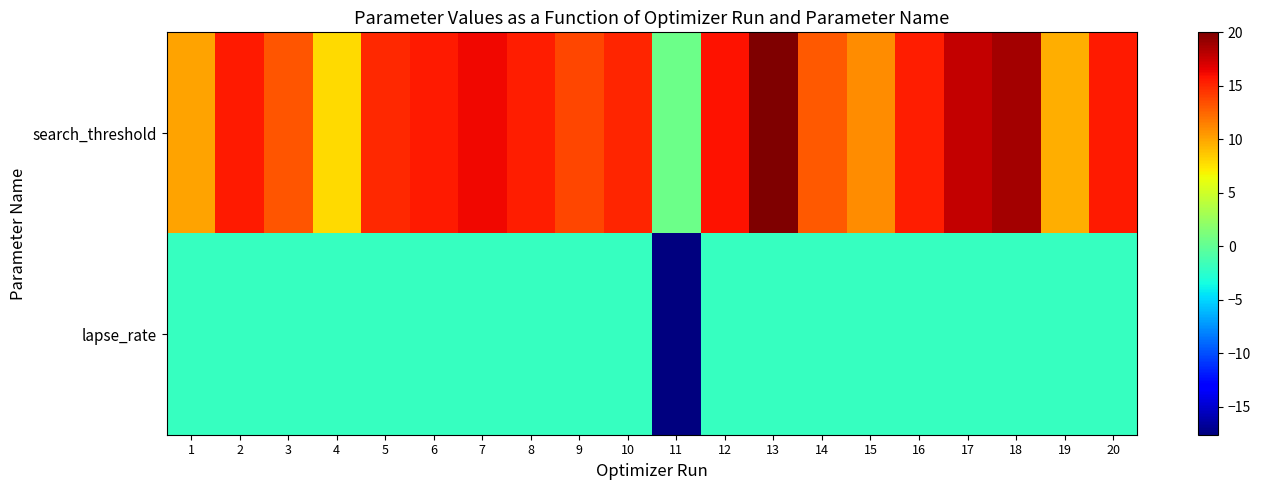

Reading left to right, transcribe all the data shown in this chart.

search_threshold: 1=10.1	2=15.5	3=13.2	4=7.9	5=15.0	6=15.5	7=16.2	8=15.3	9=13.8	10=15.1	11=0.6	12=15.8	13=20.0	14=13.1	15=11.0	16=15.4	17=17.8	18=18.8	19=9.7	20=15.5
lapse_rate: 1=-1.9	2=-1.9	3=-1.9	4=-1.9	5=-1.9	6=-1.9	7=-1.9	8=-1.9	9=-1.9	10=-1.9	11=-17.6	12=-1.9	13=-1.9	14=-1.9	15=-1.9	16=-1.9	17=-1.9	18=-1.9	19=-1.9	20=-1.9